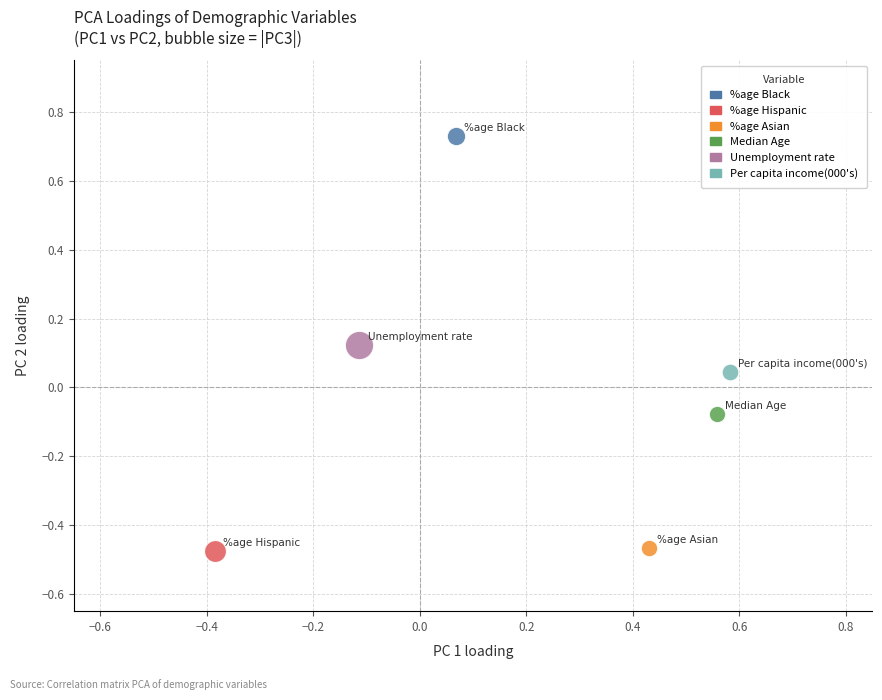

What are all the series names shown in the legend?

%age Black, %age Hispanic, %age Asian, Median Age, Unemployment rate, Per capita income(000's)